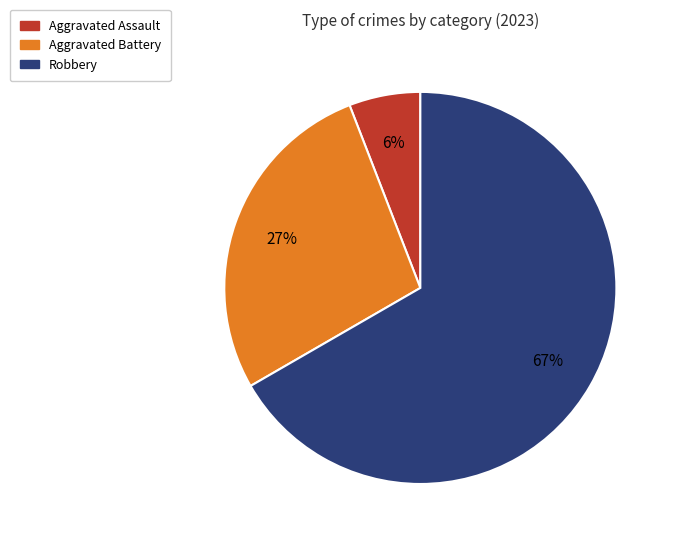

To the nearest percent, what is the difference between the largest and smallest slice percentages?

61%